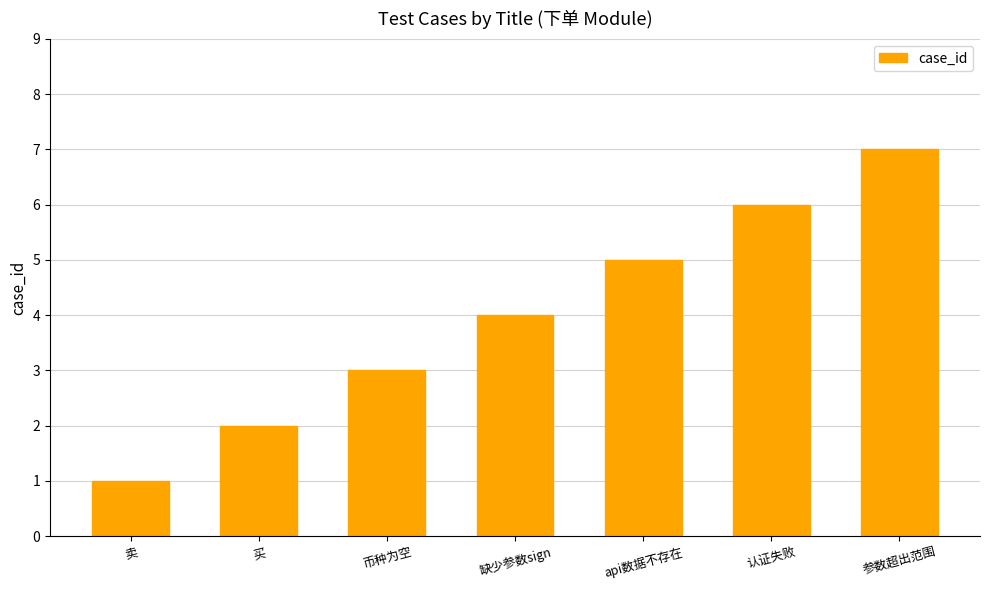

The chart shows a value of 1 at 币种为空. True or false?

False